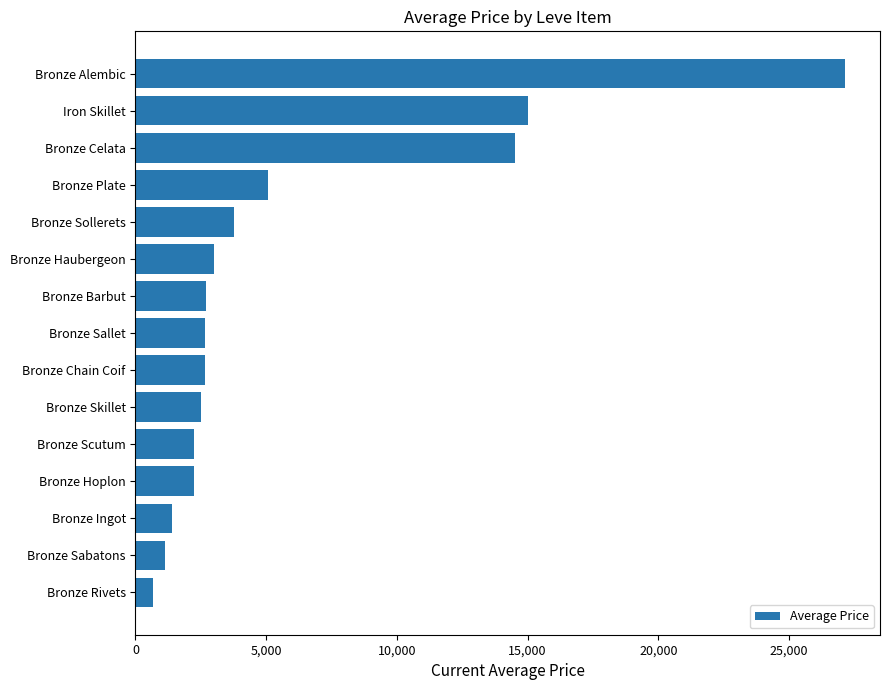

The chart shows a value of 1347.6 at Bronze Sollerets. True or false?

False